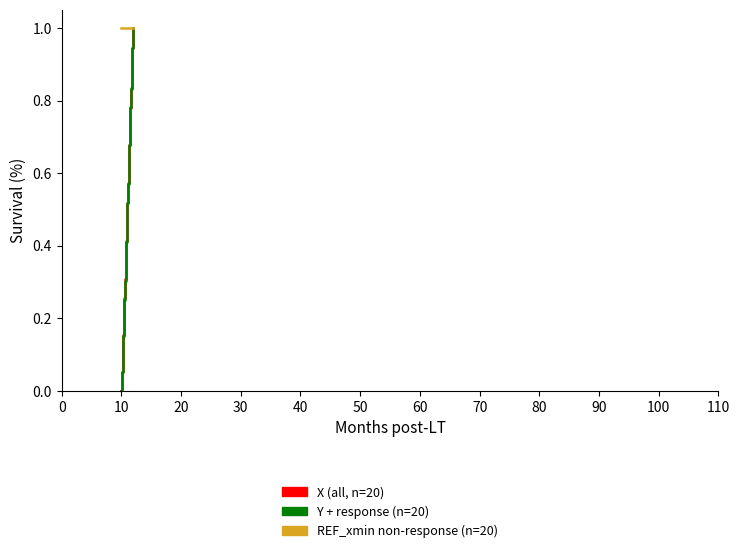

What is the maximum value shown in the chart?

1.0